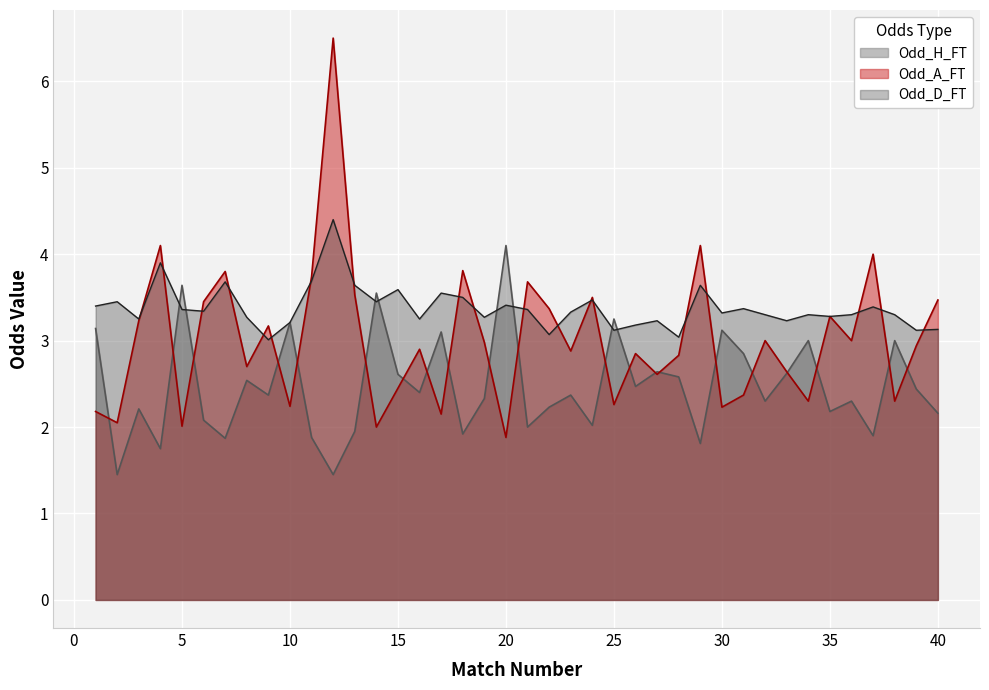

Between 11 and 39, which series saw the biggest shift?

Odd_A_FT